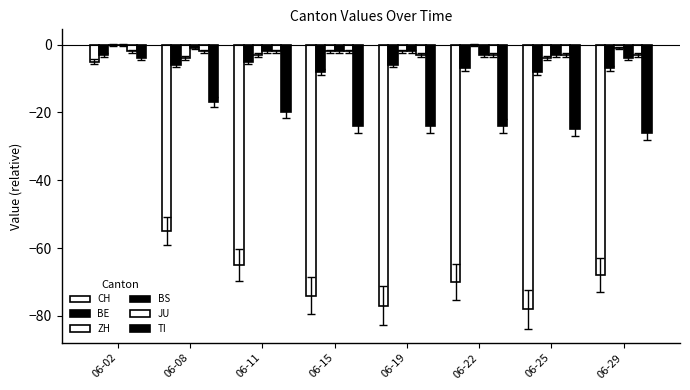

Does the chart contain stacked bars?

No